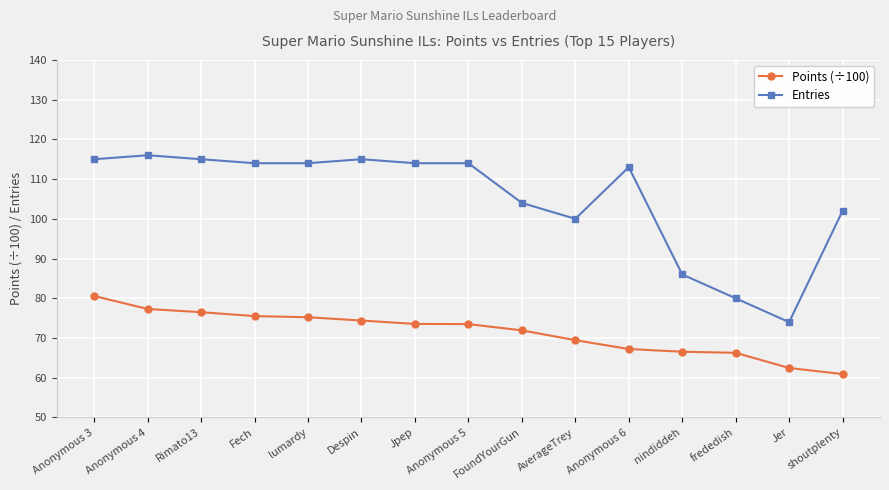

What is the label of the 10th point from the right?

Despin